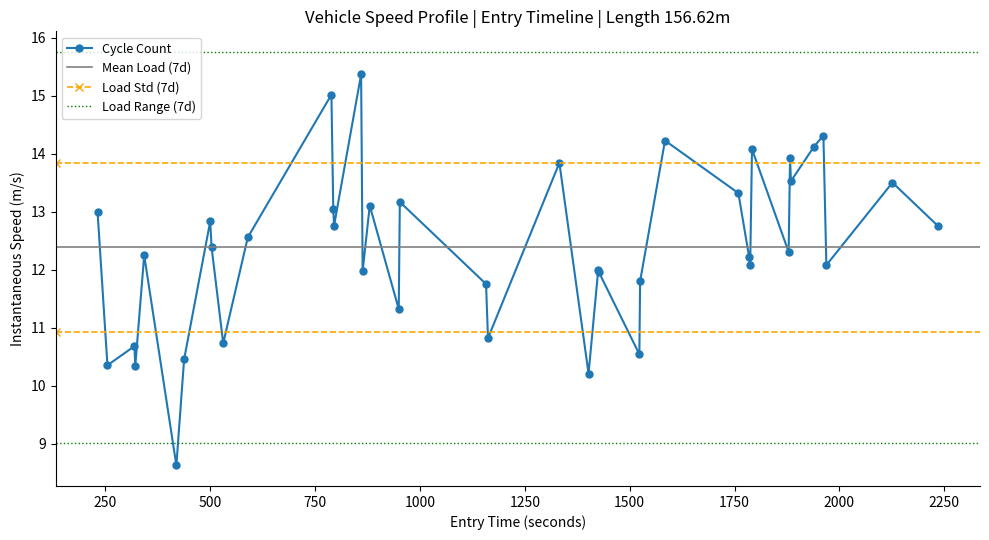

What is the value of the Cycle Count point at the 6th from the left?

8.6